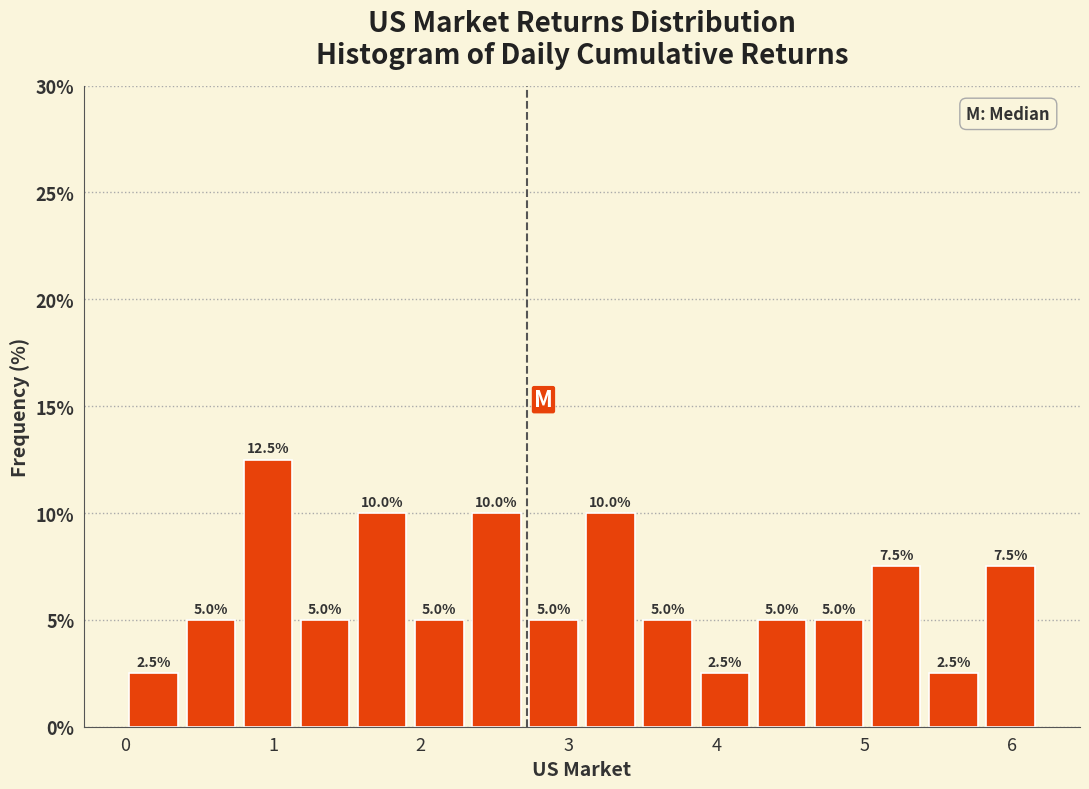

Read against the x-axis, roughly where is the centre of the tallest bar?

1.0